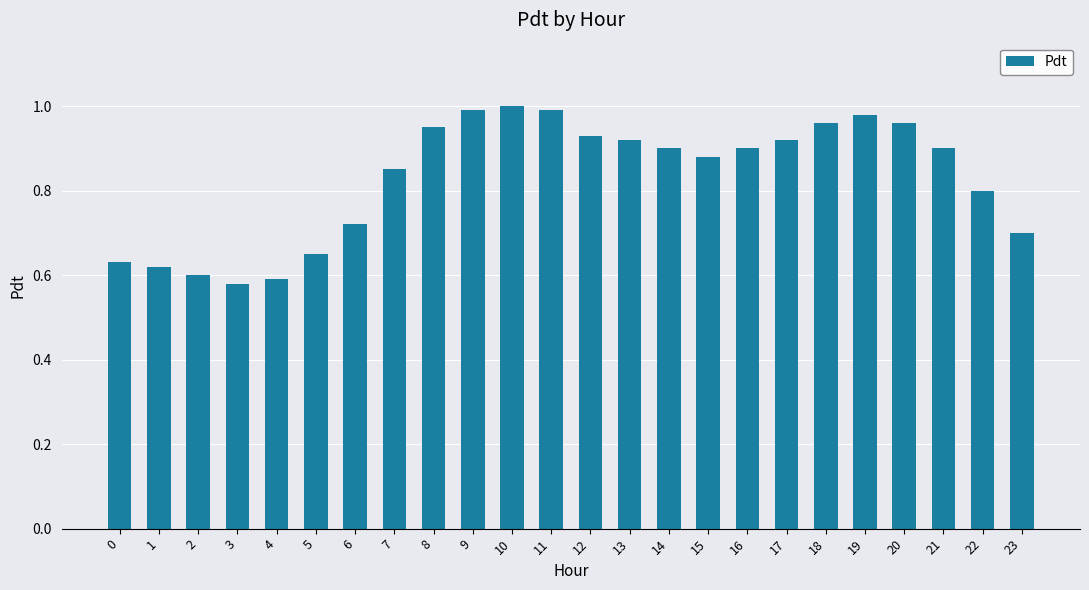

What is the sum of all values?

19.9